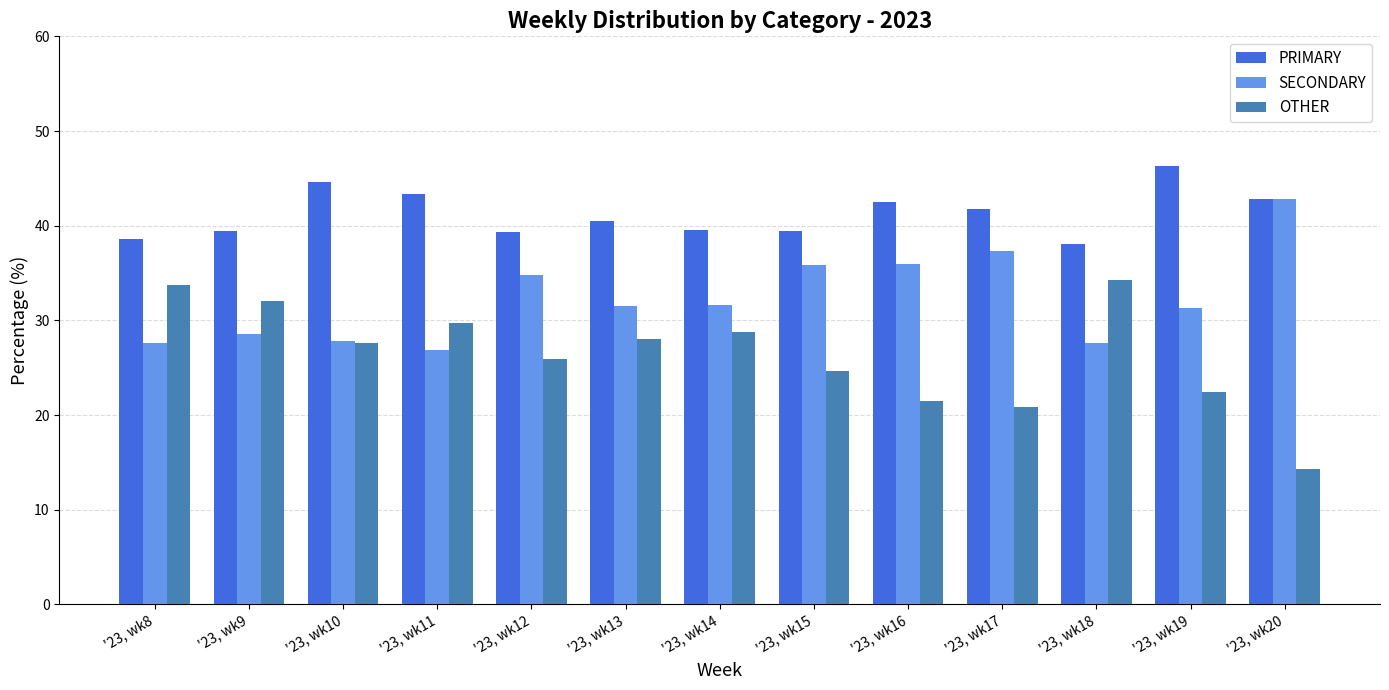

What value does the SECONDARY series have at '23, wk10?

27.8